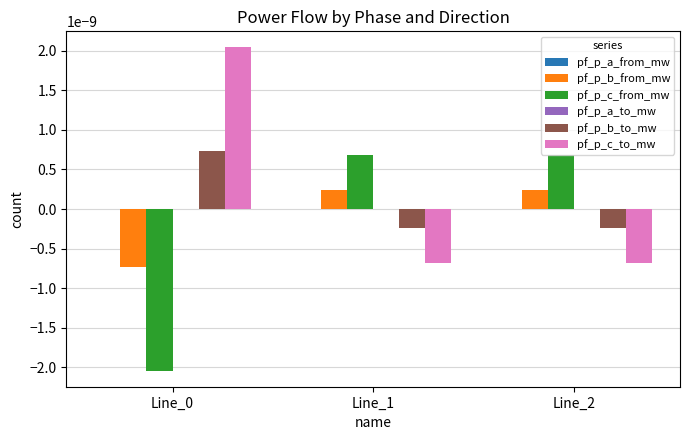

How many positive values does the pf_p_b_to_mw series have?

1